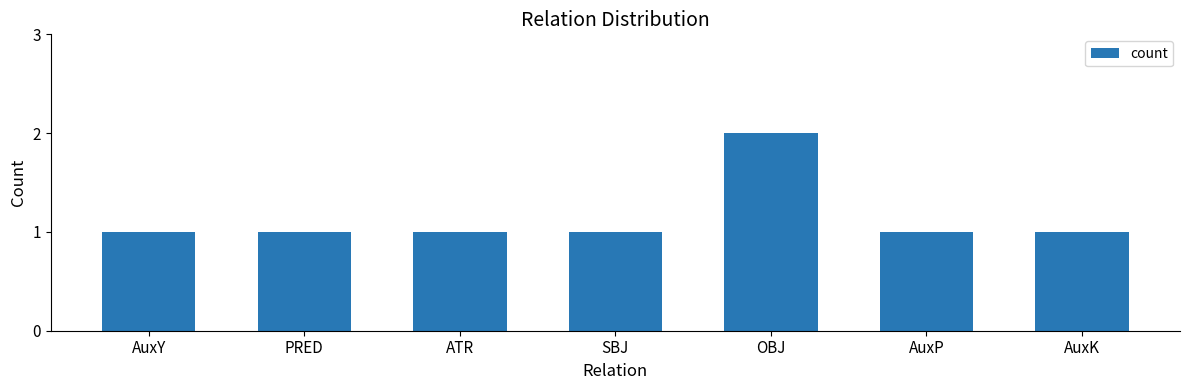

How many distinct data groups are displayed?

1